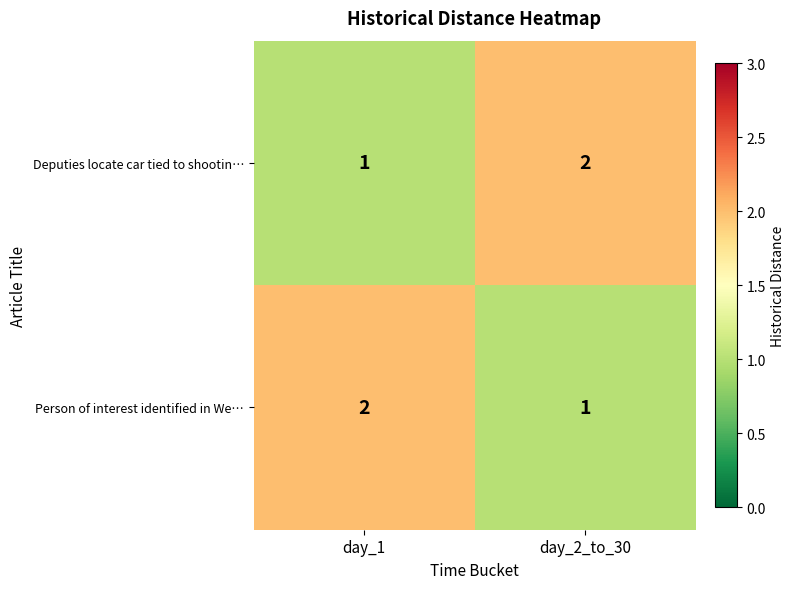

What is the maximum value shown in the chart?

2